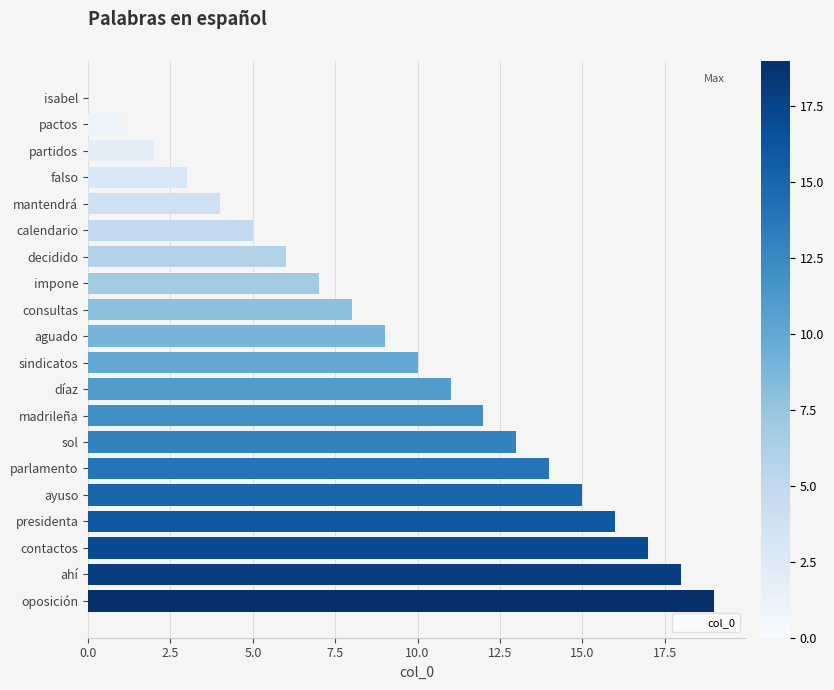

What is the sum of the values at sindicatos and contactos?

27